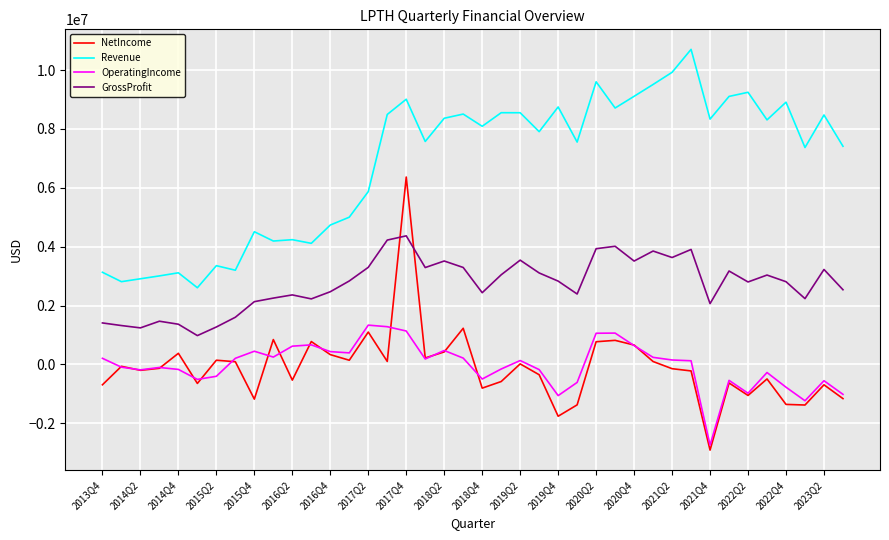

List the series in order of their peak value, highest first.

Revenue, NetIncome, GrossProfit, OperatingIncome